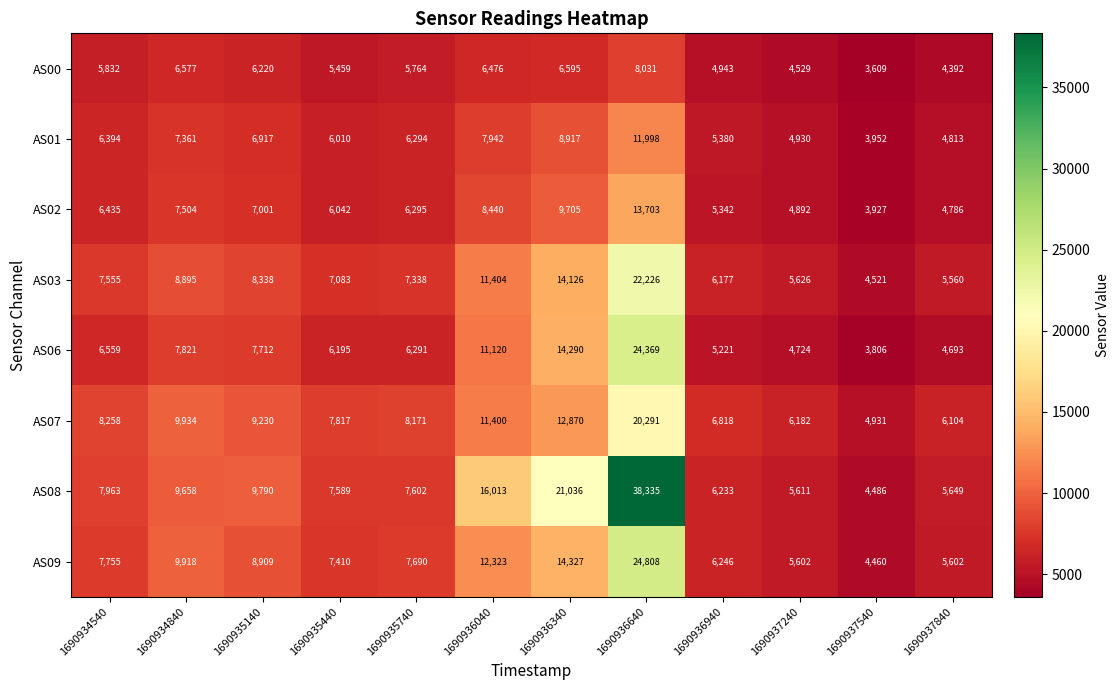

What is the sum of all AS03 values?

108849